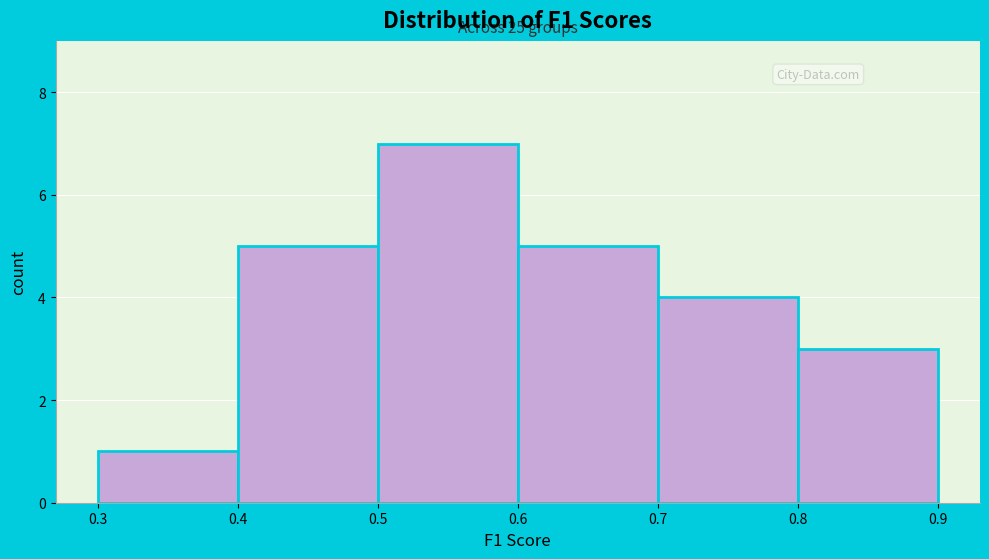

Over which range of the x-axis is the bar tallest?

0.5 to 0.6